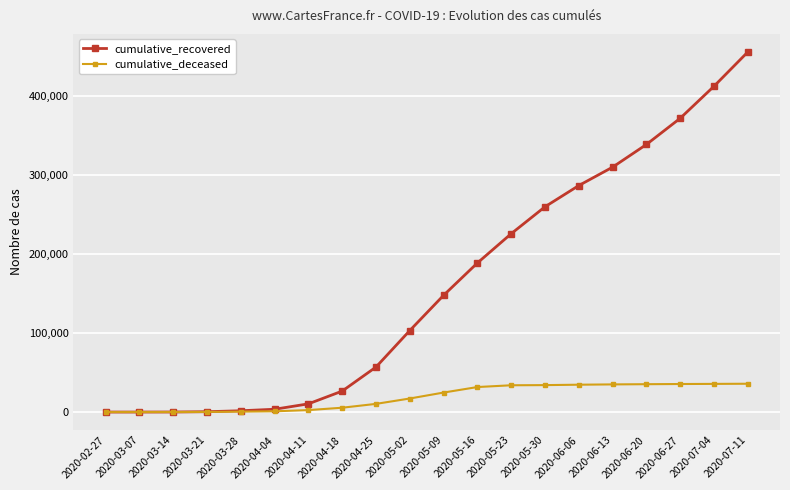

Rank the series at 2020-05-16 from highest to lowest value.

cumulative_recovered, cumulative_deceased